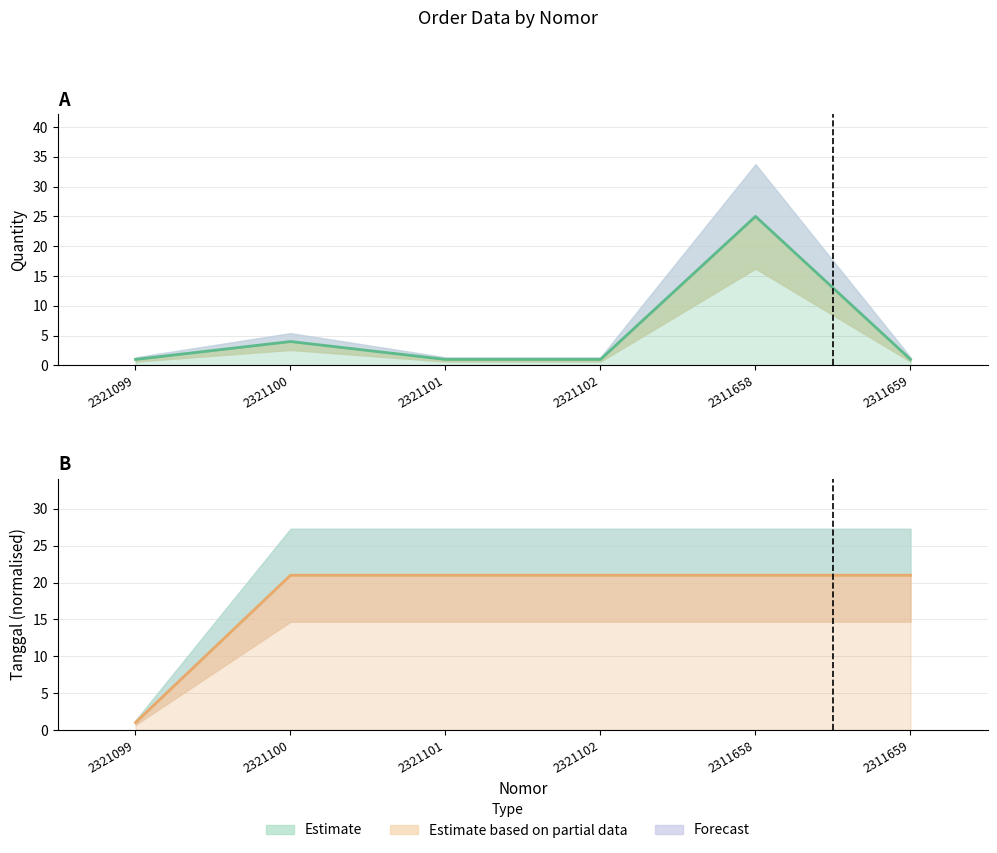

What is the highest value of the tanggal series?

21.0